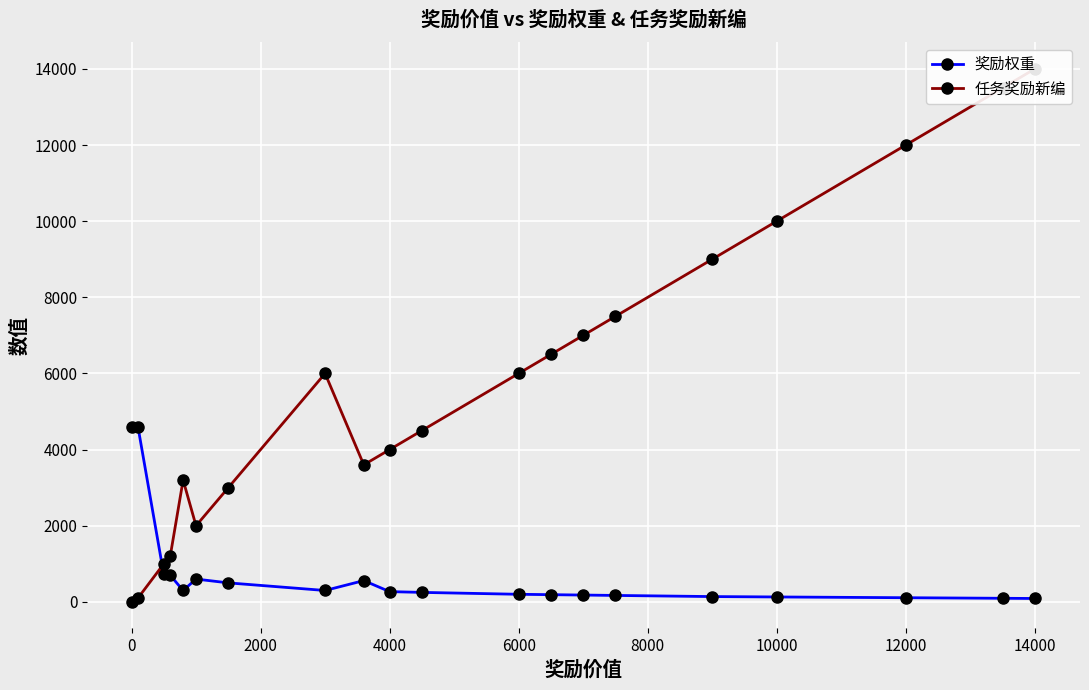

What is the maximum value for 奖励权重?

4600